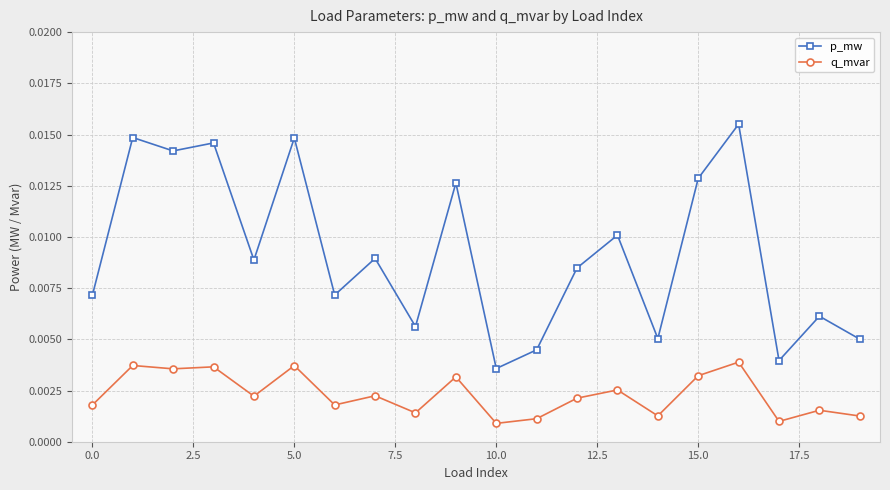

Count the p_mw values in the range 0 to 1.

20